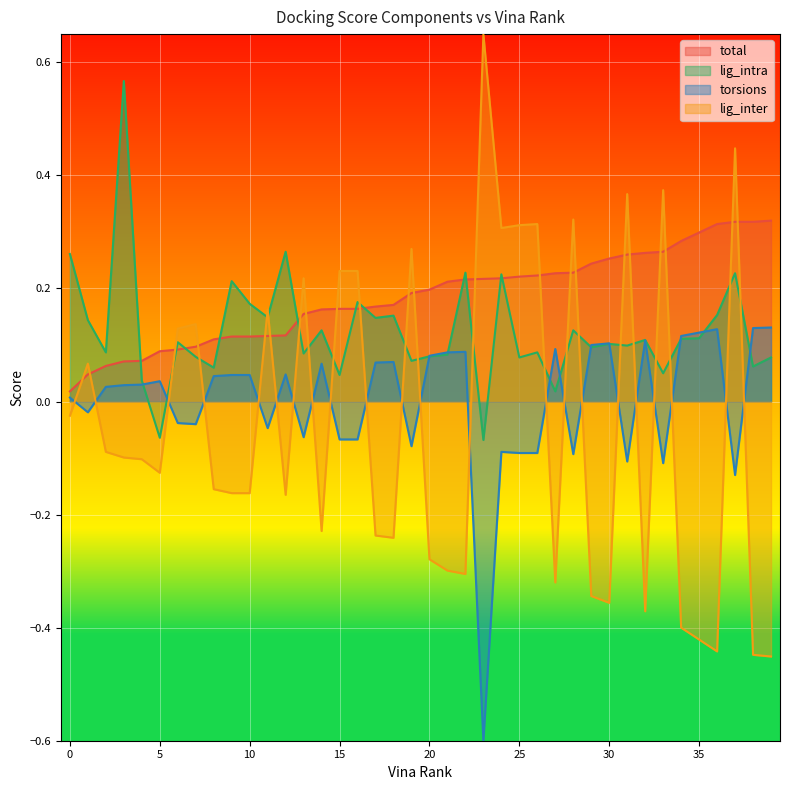

True or false: lig_intra and total intersect in this chart.

True